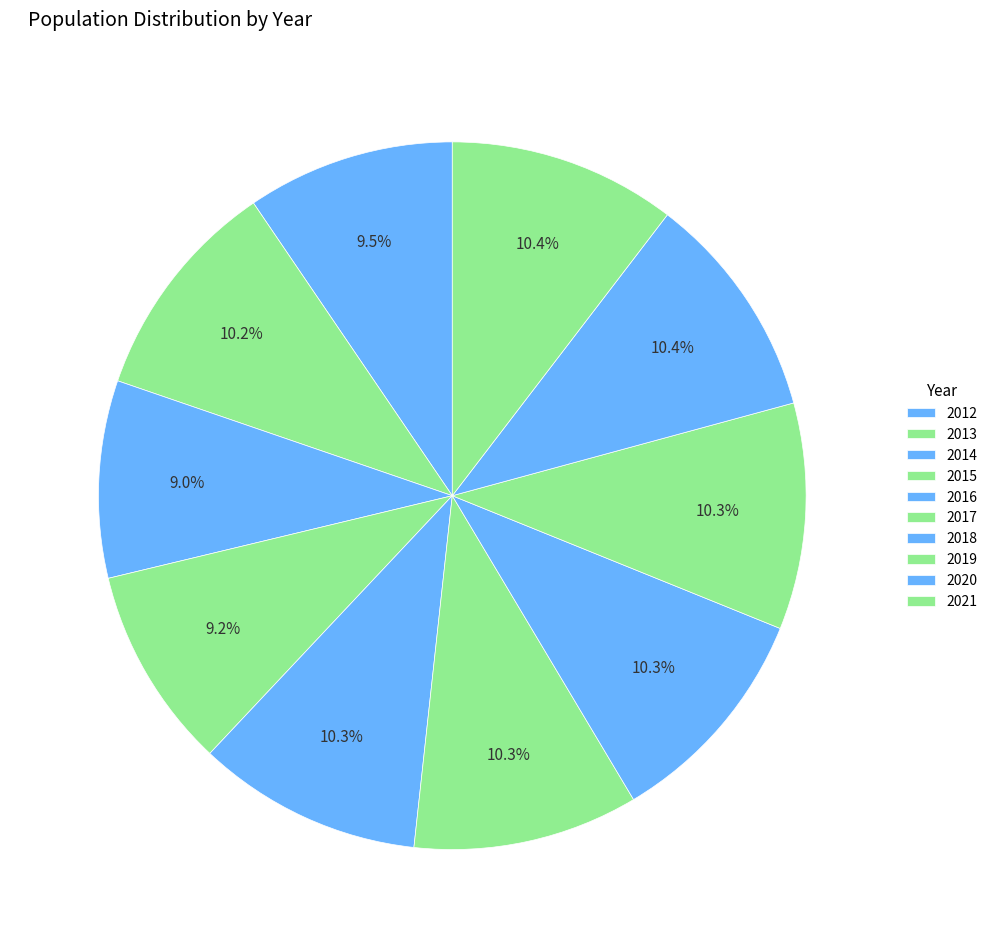

How many slices are in this pie chart?

10